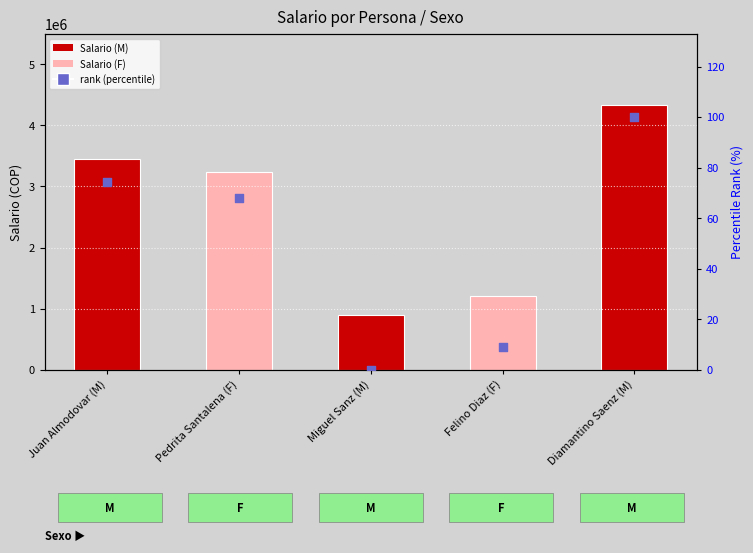

Is the value of Salario at Pedrita Santalena (F) greater than the value of rank (percentile) at Diamantino Saenz (M)?

Yes